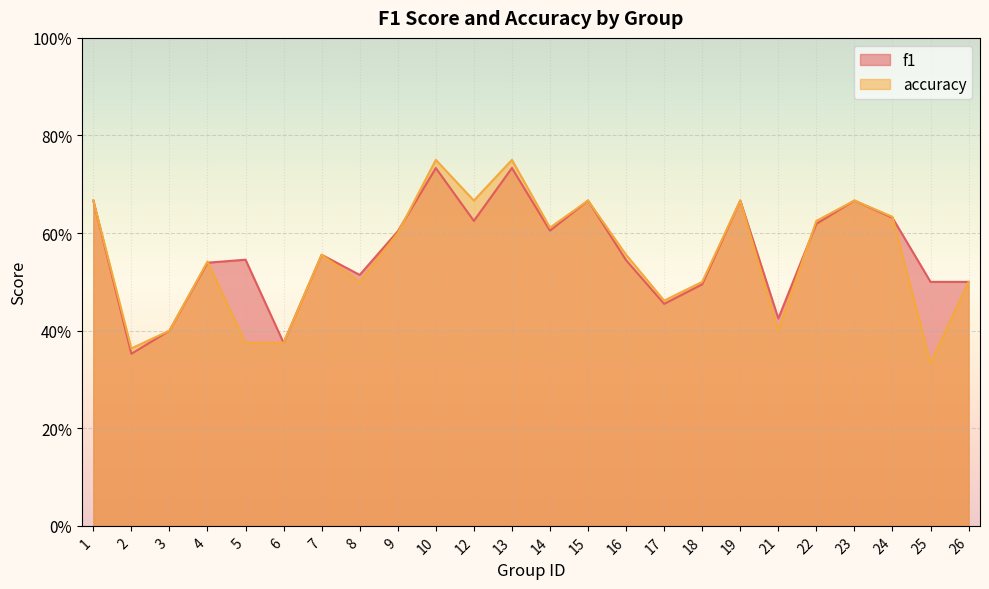

Reading right to left, extract all data points from this chart.

f1: 0.5	0.5	0.6	0.7	0.6	0.4	0.7	0.5	0.5	0.5	0.7	0.6	0.7	0.6	0.7	0.6	0.5	0.6	0.4	0.5	0.5	0.4	0.4	0.7
accuracy: 0.5	0.3	0.6	0.7	0.6	0.4	0.7	0.5	0.5	0.6	0.7	0.6	0.8	0.7	0.8	0.6	0.5	0.6	0.4	0.4	0.5	0.4	0.4	0.7